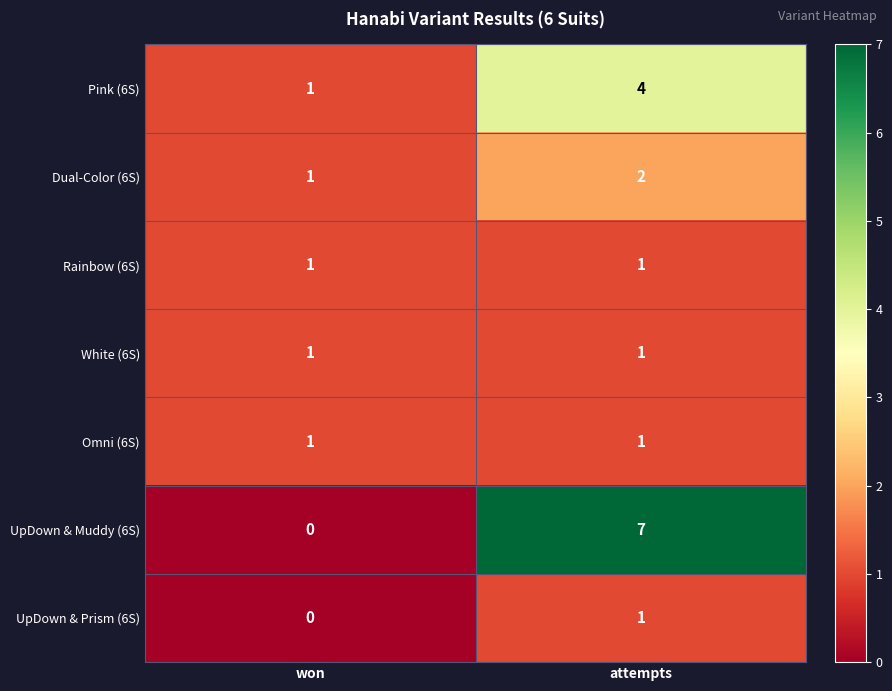

Which category has the highest value across all series?

attempts